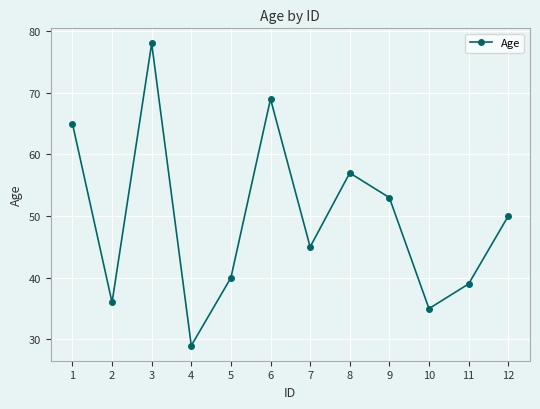

At which label is the value closest to 53?

9